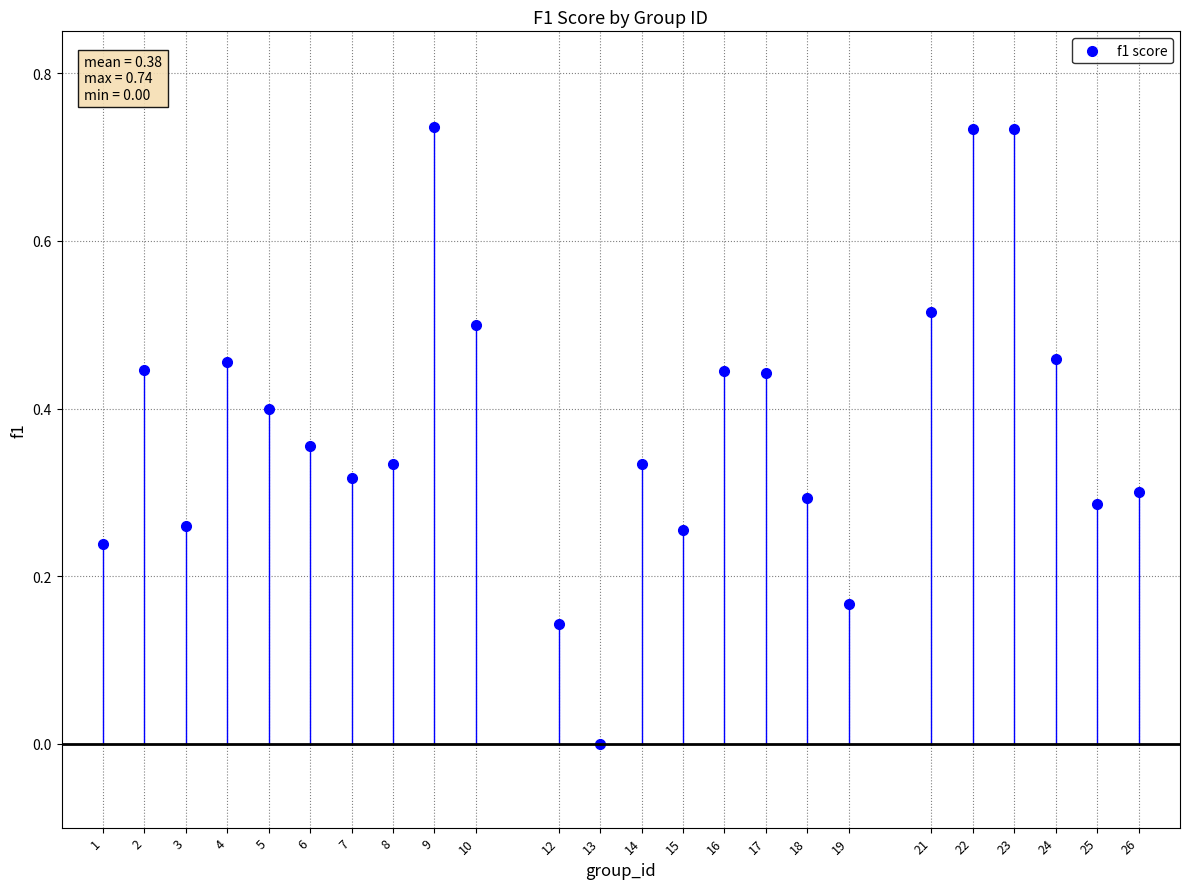

What is the range of X values (max minus min)?

25.0